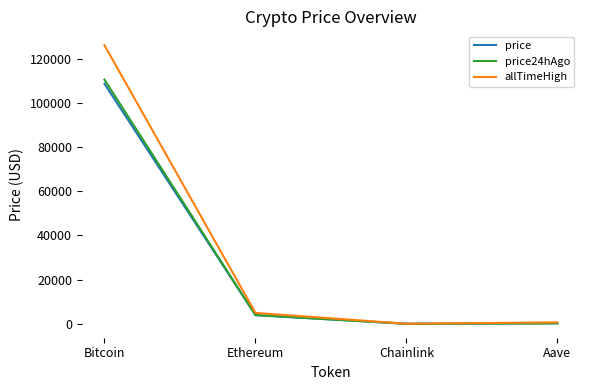

Does the chart have visible grid lines?

No